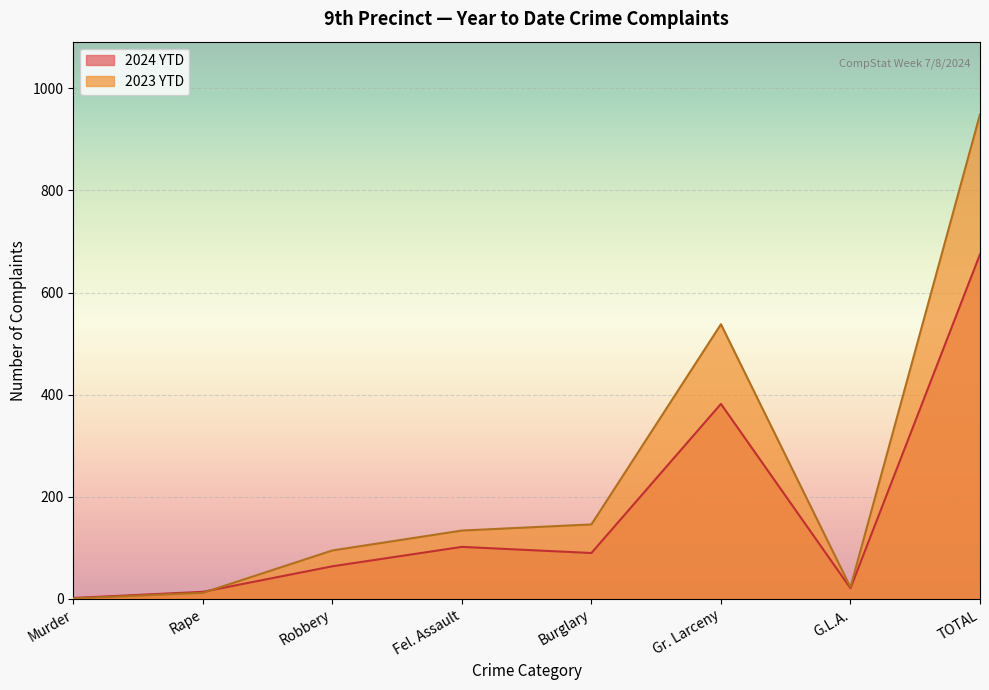

What is the difference between the highest and lowest values at Fel. Assault?

32